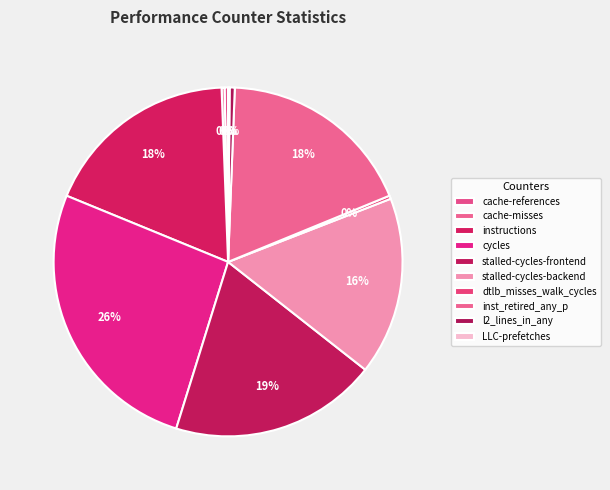

What is the smallest slice in the pie chart?

LLC-prefetches